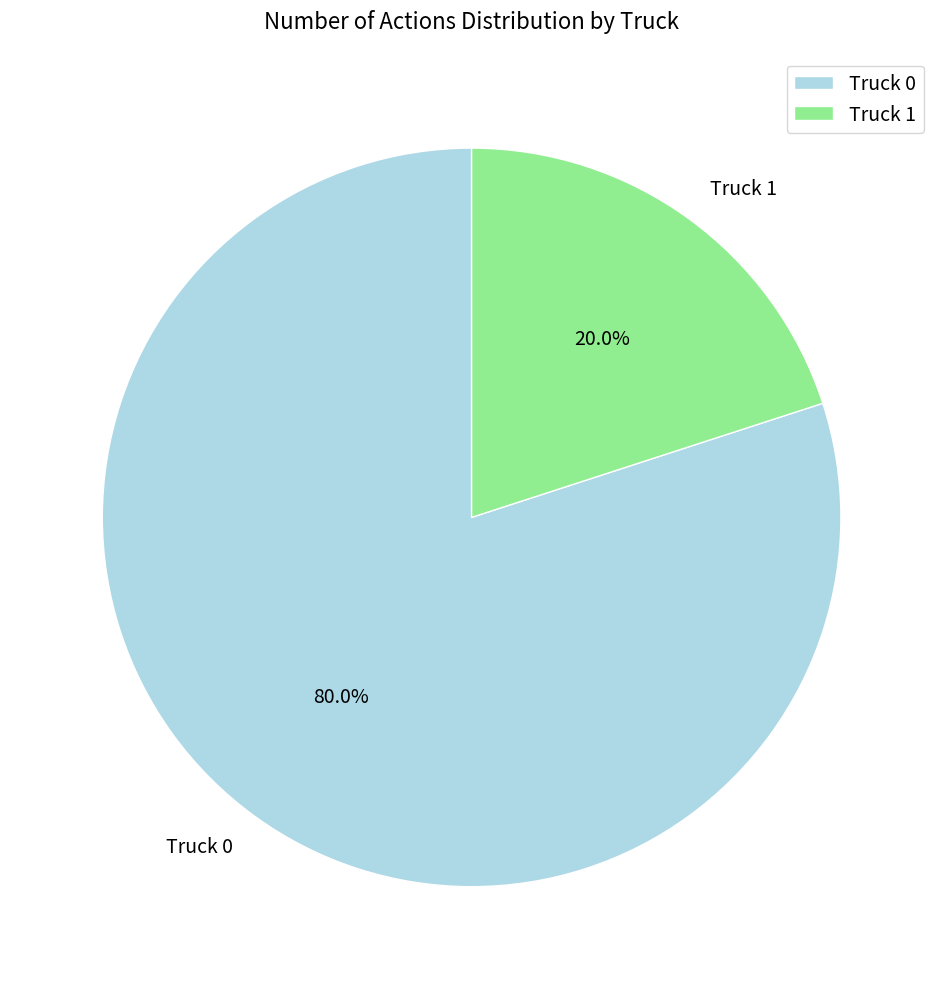

Which slice represents more than half of the pie?

Truck 0